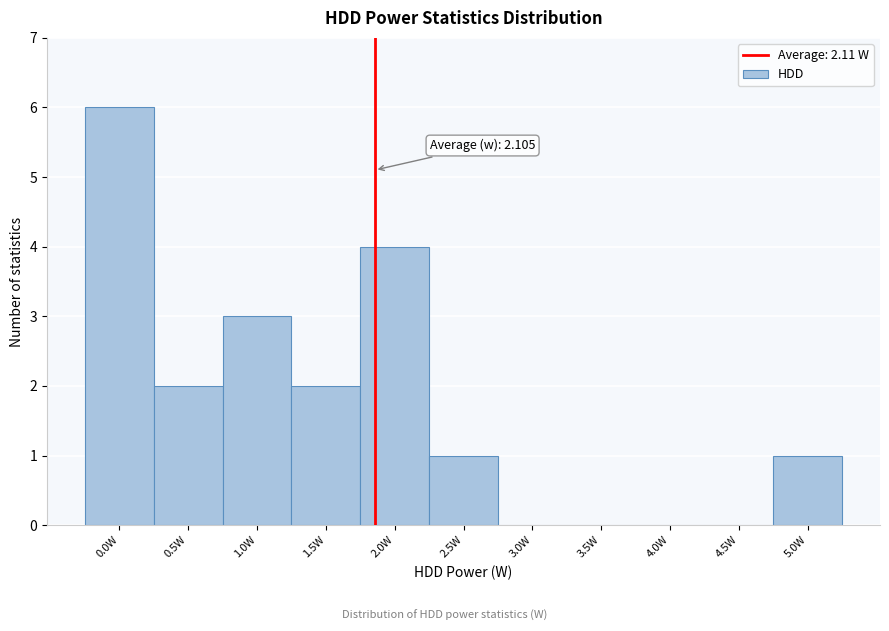

Reading left to right, list all the values displayed in this chart.

0.0W=6	0.5W=2	1.0W=3	1.5W=2	2.0W=4	2.5W=1	3.0W=0	3.5W=0	4.0W=0	4.5W=0	5.0W=1